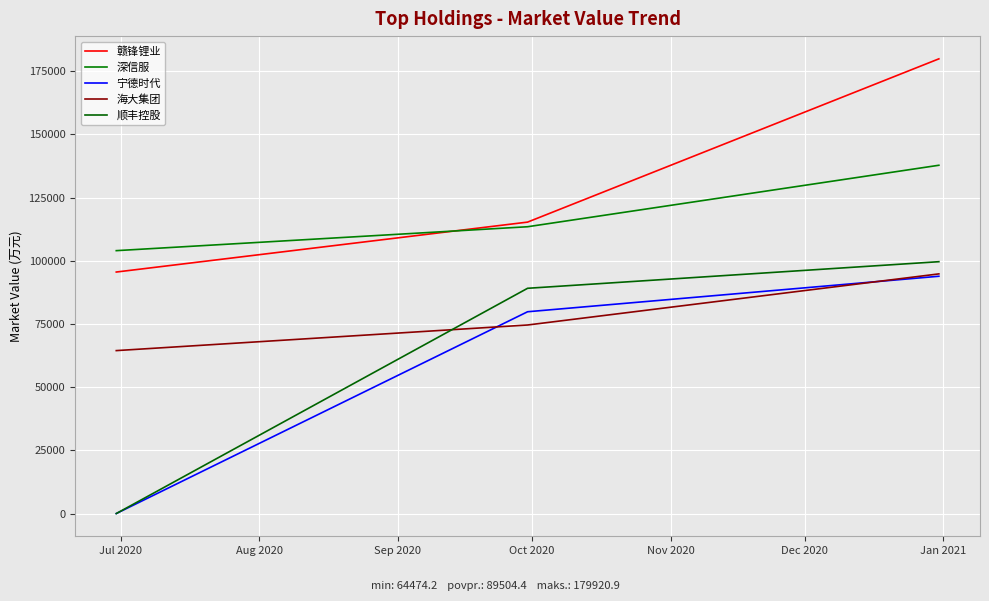

Does the chart display data point markers on the line(s)?

No